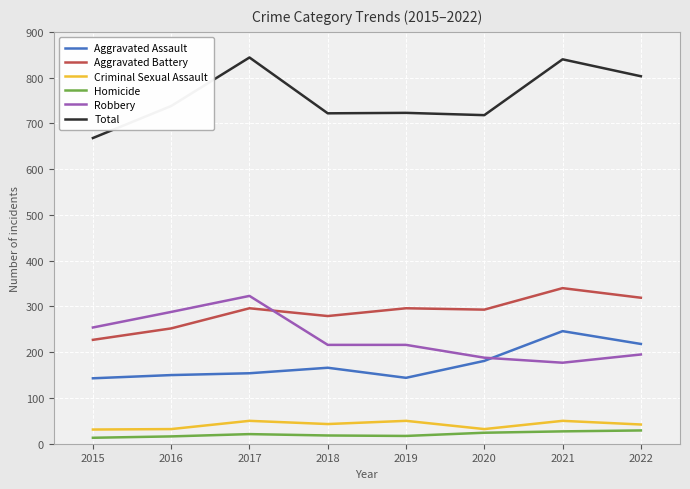

Which category has the highest value in the Aggravated Battery series?

2021